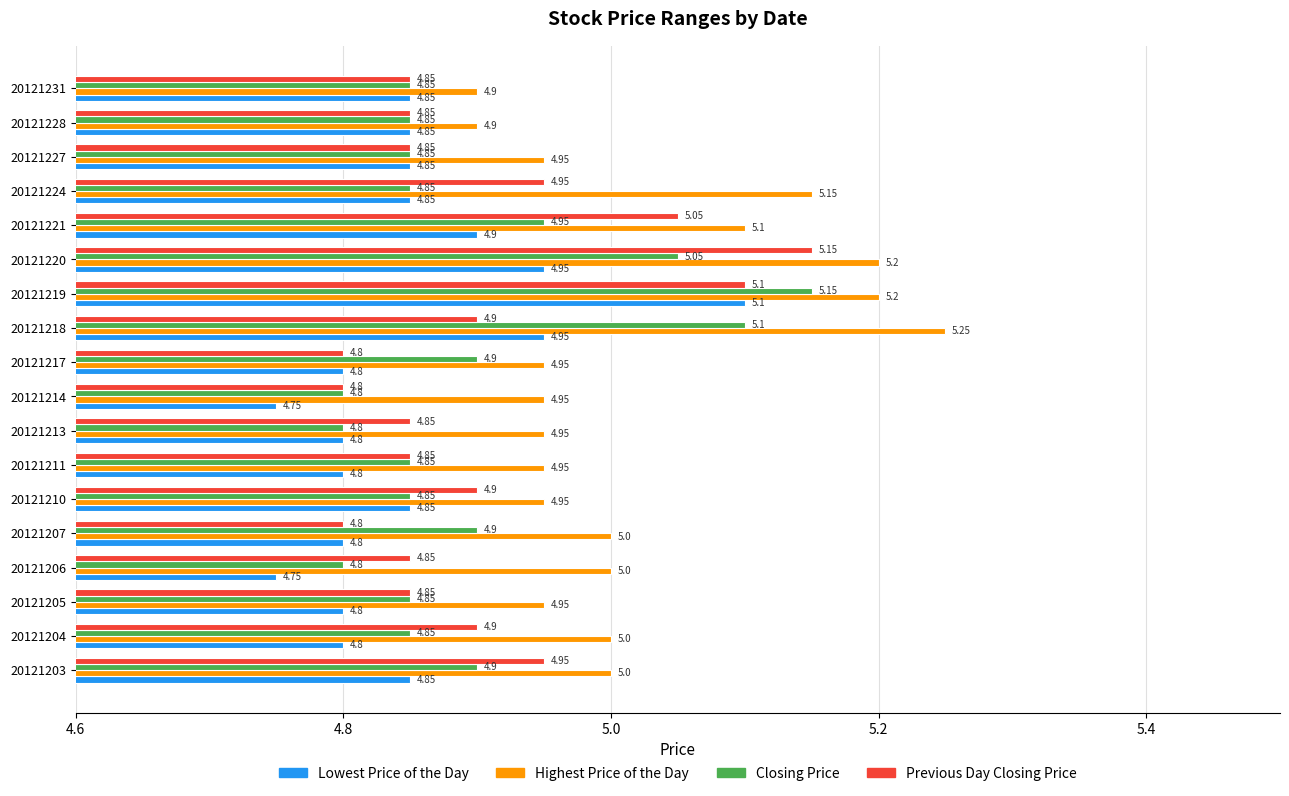

What is the average value of the Highest Price of the Day series?

5.0